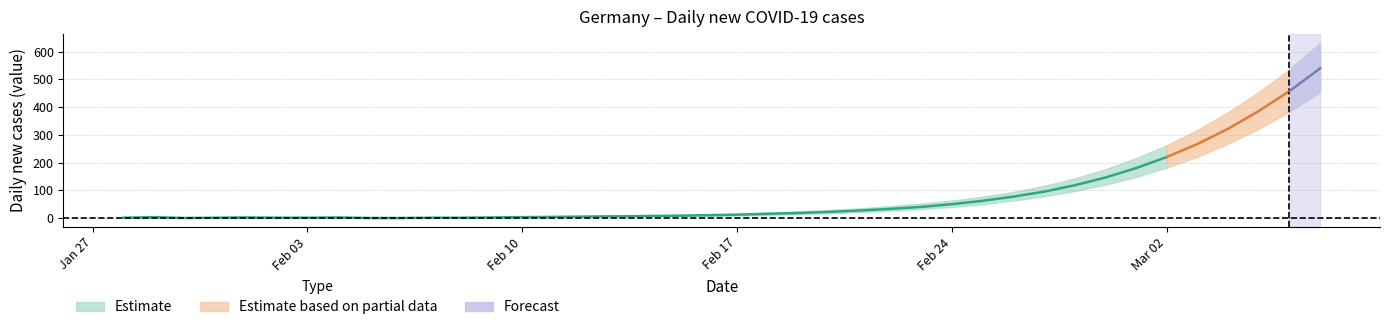

Between 2020-01-30 and 2020-02-16, which is larger?

2020-02-16